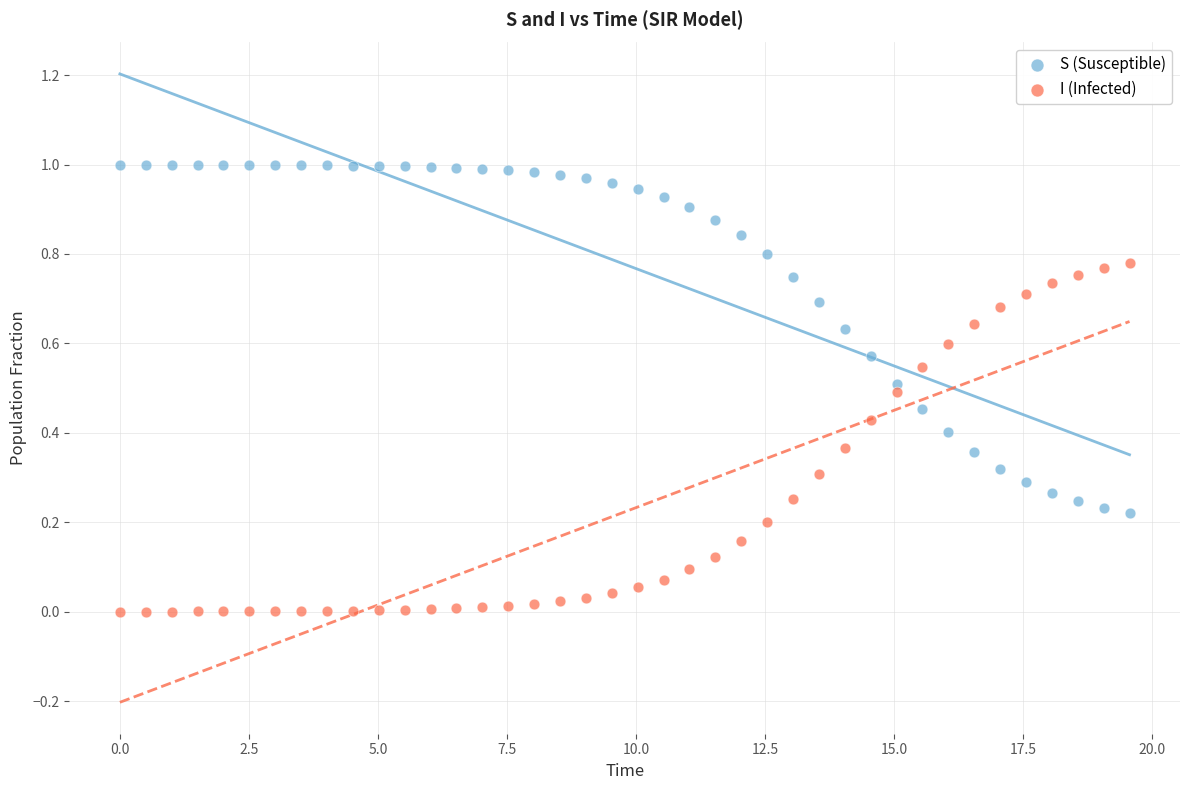

Which series reaches the minimum Y coordinate?

I (Infected)